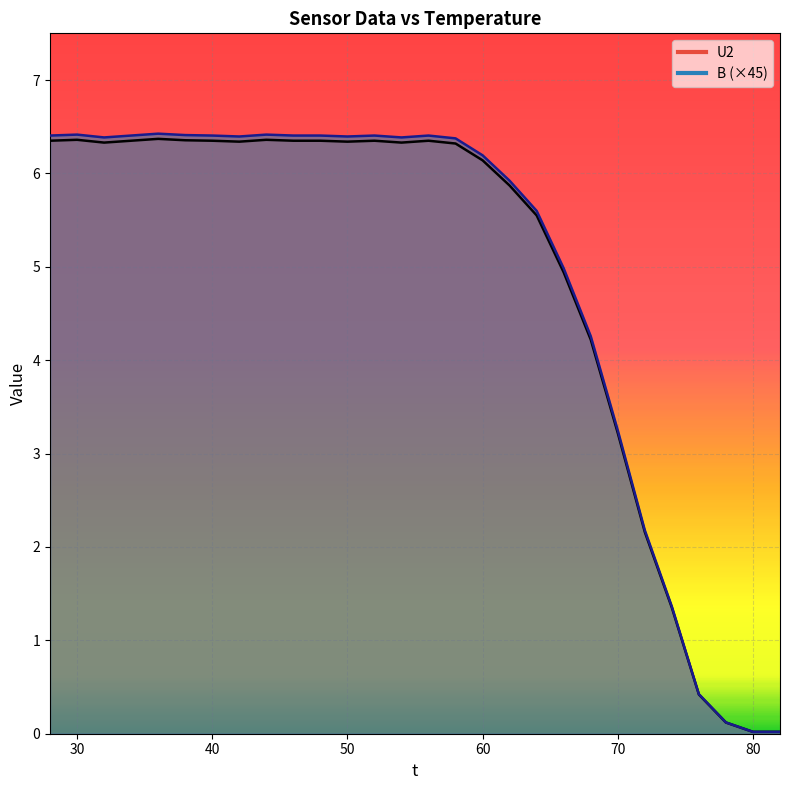

True or false: B and U2 cross at least once.

False